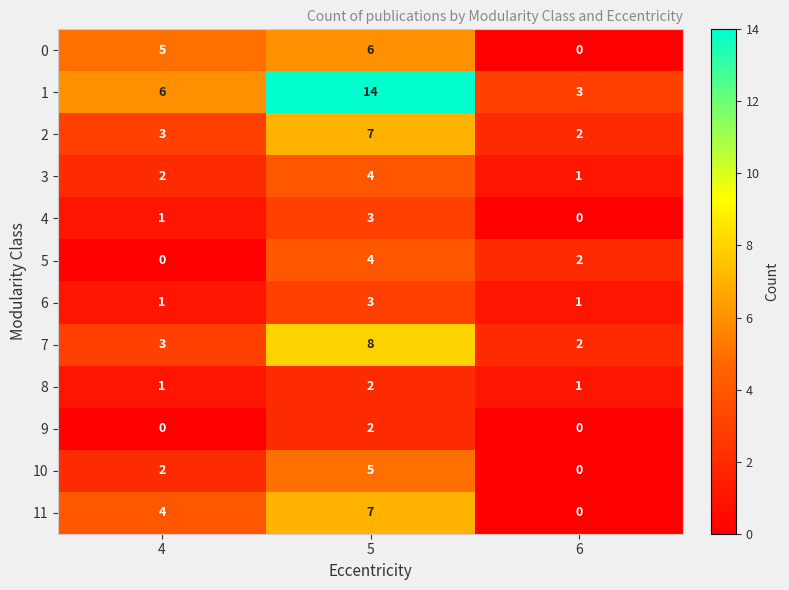

Which series changed the most between 4 and 6?

0